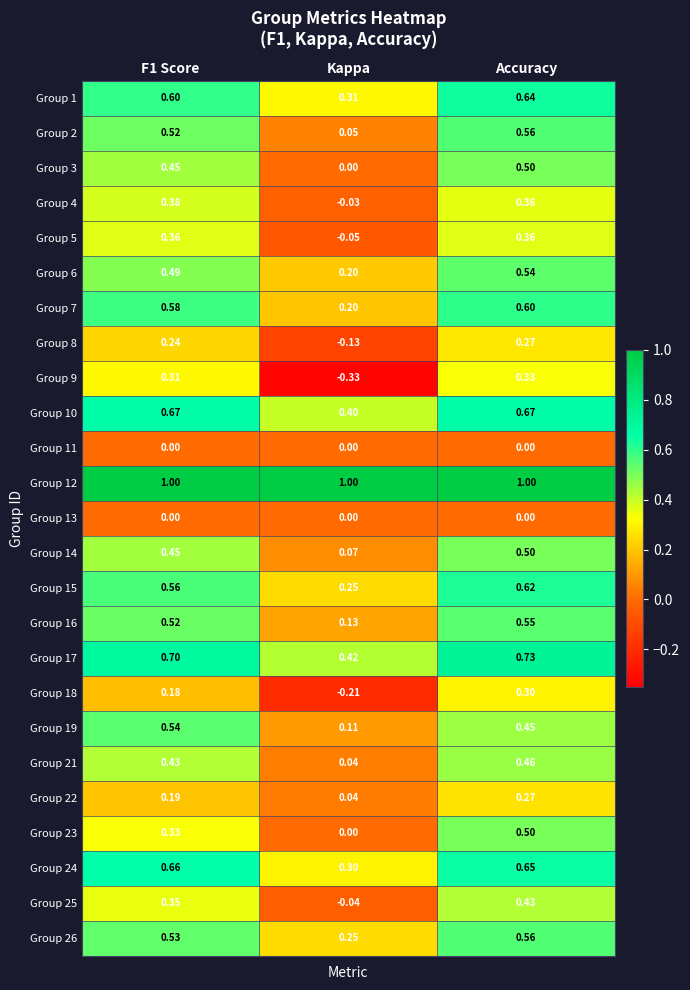

At which label does Group 22 reach its peak?

Accuracy